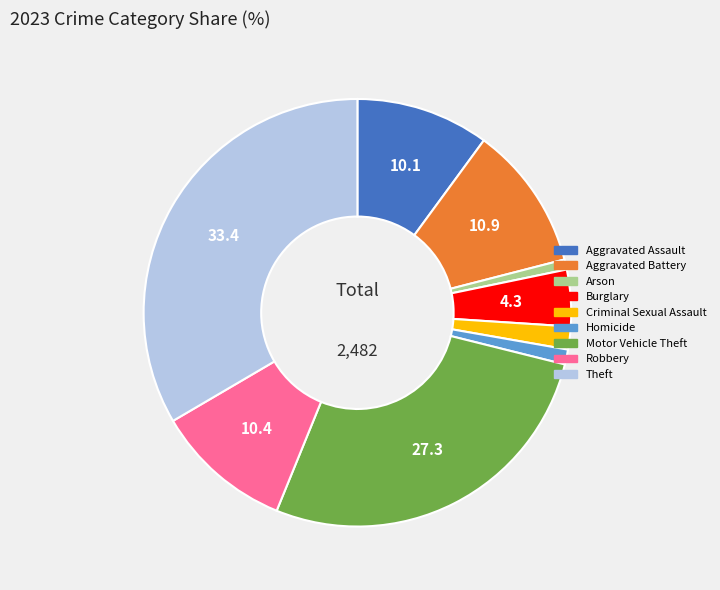

The Motor Vehicle Theft slice represents 39% of the pie. True or false?

False